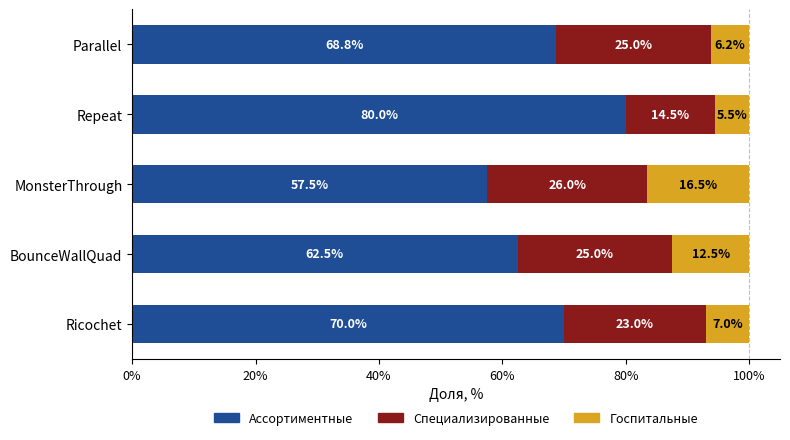

What is the average value of the Ассортиментные series?

67.8